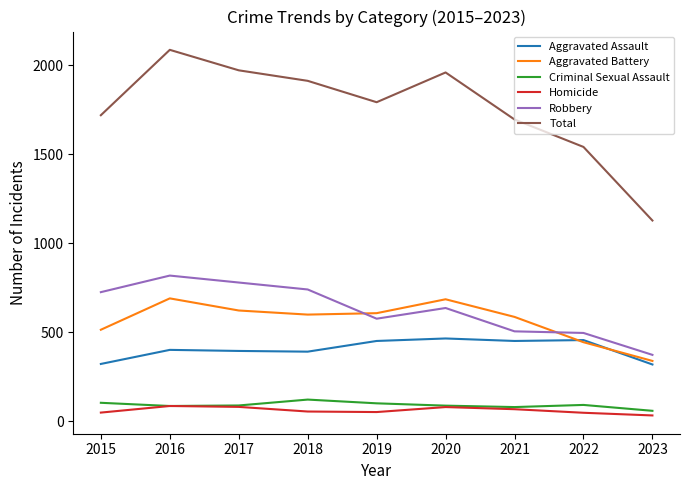

What are all the series names shown in the legend?

Aggravated Assault, Aggravated Battery, Criminal Sexual Assault, Homicide, Robbery, Total